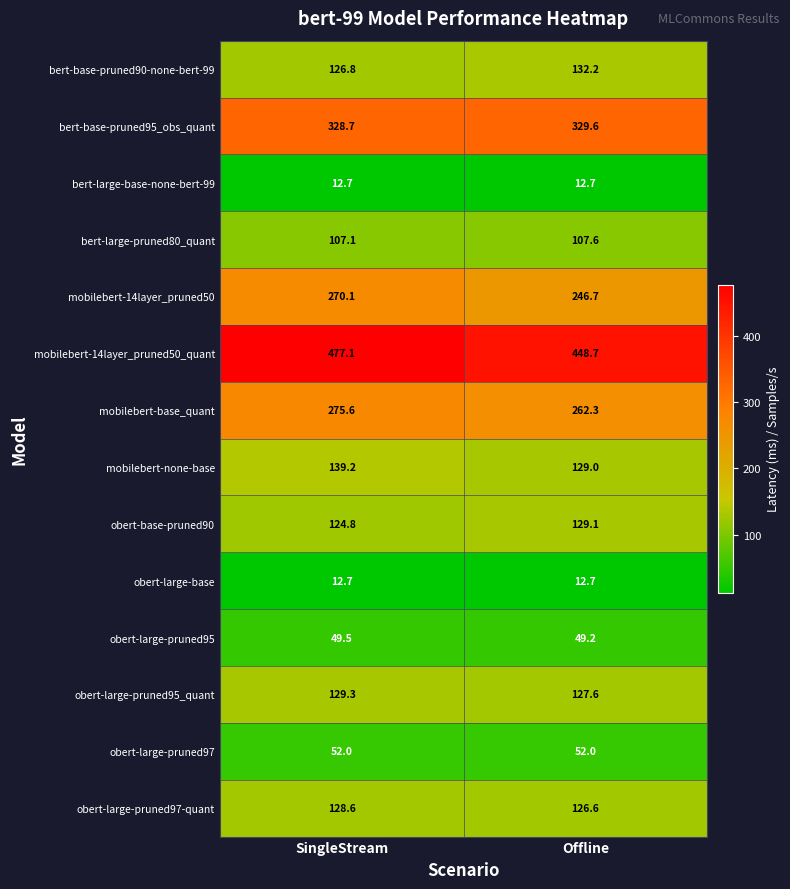

Reading right to left, list all the values displayed in this chart.

bert-base-pruned90-none-bert-99: 132.2	126.8
bert-base-pruned95_obs_quant: 329.6	328.7
bert-large-base-none-bert-99: 12.7	12.7
bert-large-pruned80_quant: 107.6	107.1
mobilebert-14layer_pruned50: 246.7	270.1
mobilebert-14layer_pruned50_quant: 448.7	477.1
mobilebert-base_quant: 262.3	275.6
mobilebert-none-base: 129.0	139.2
obert-base-pruned90: 129.1	124.8
obert-large-base: 12.7	12.7
obert-large-pruned95: 49.2	49.5
obert-large-pruned95_quant: 127.6	129.3
obert-large-pruned97: 52.0	52.0
obert-large-pruned97-quant: 126.6	128.6